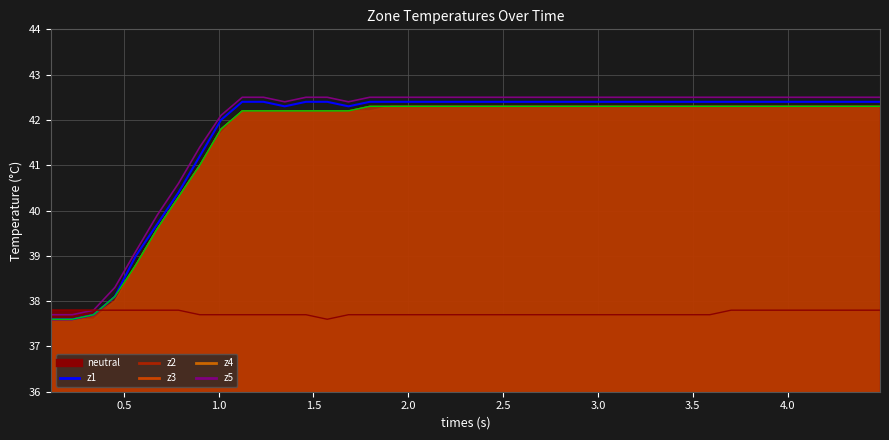

How many values in the z2_line series exceed 42?

31